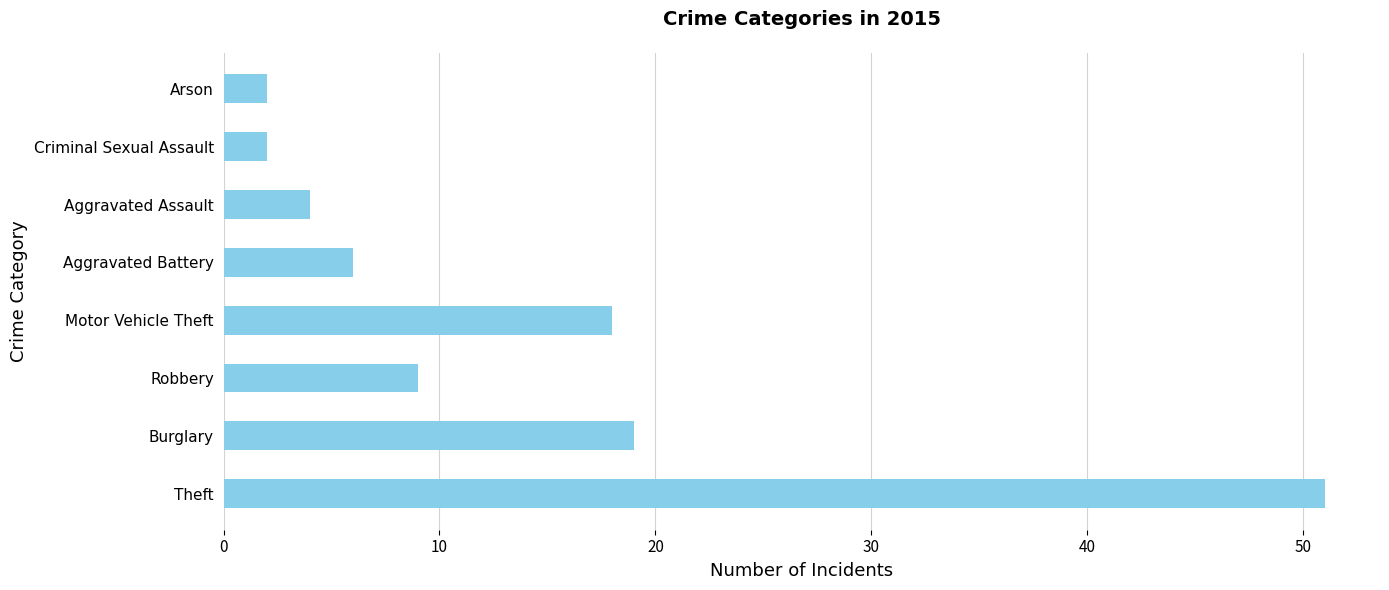

What is the smallest value displayed?

2